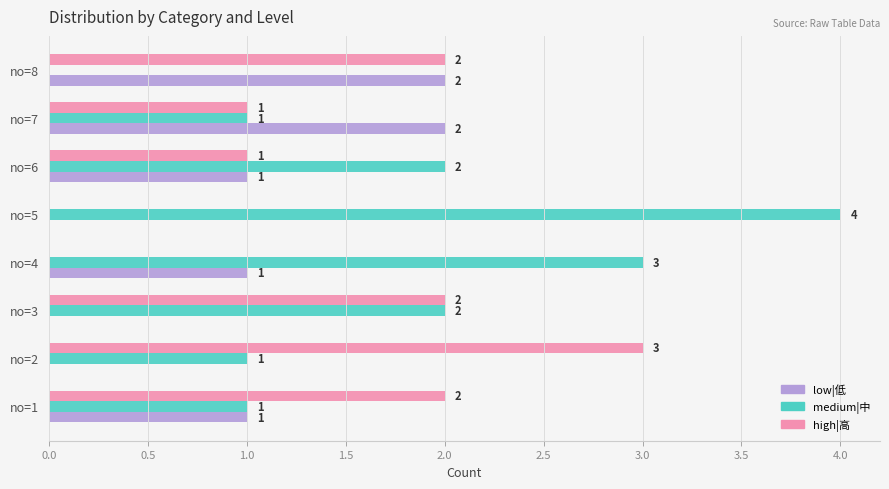

What is the maximum value for medium|中?

4